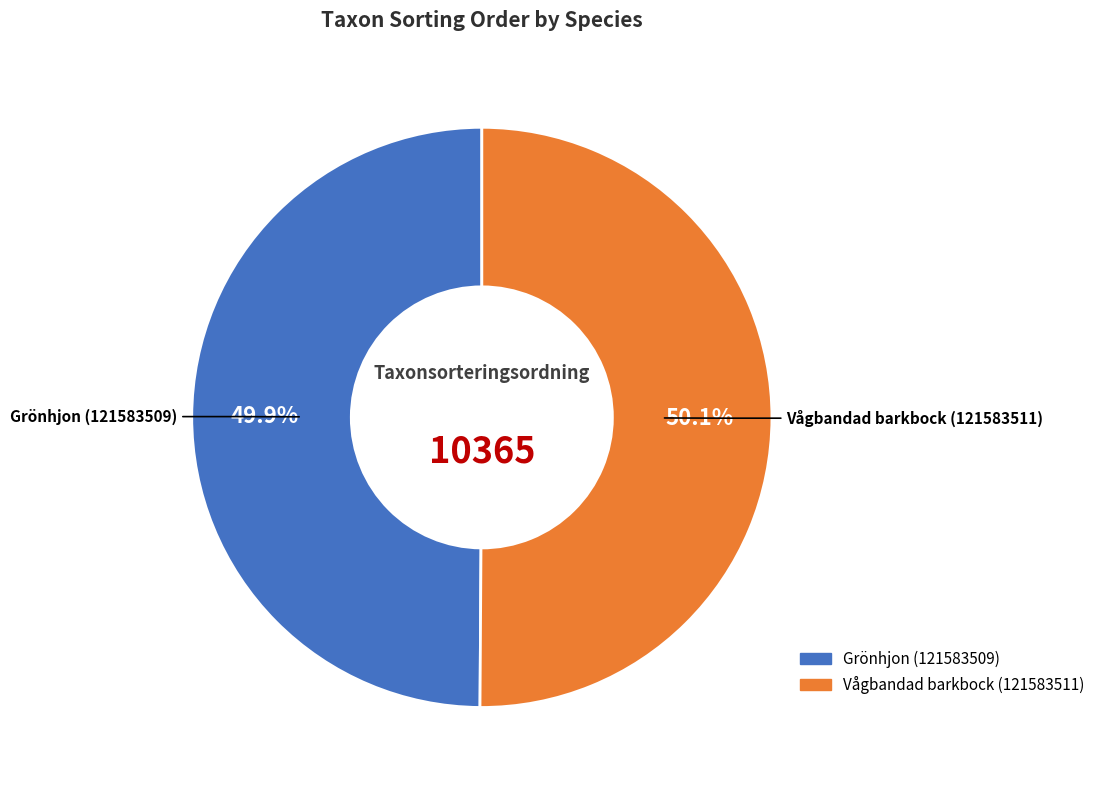

What is the total percentage of Grönhjon (121583509) and Vågbandad barkbock (121583511)?

100.0%